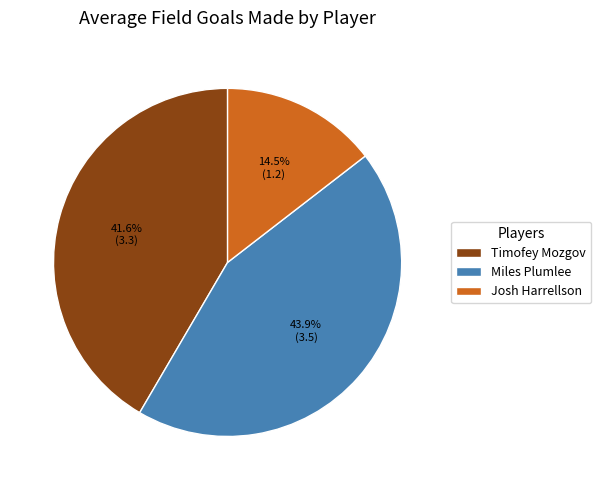

Between Josh Harrellson and Timofey Mozgov, which is larger?

Timofey Mozgov